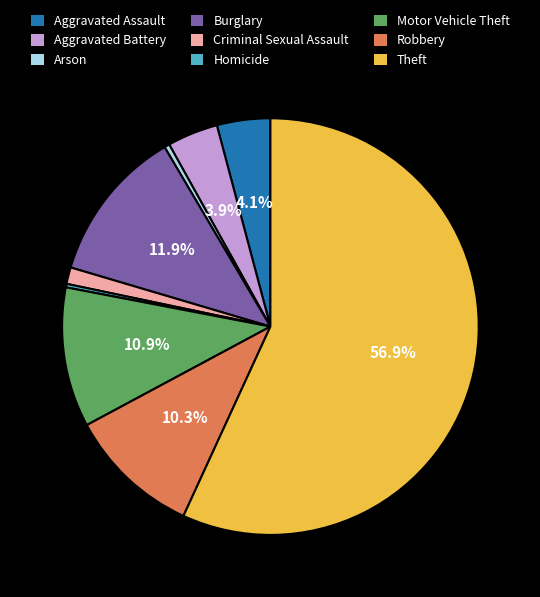

The Criminal Sexual Assault slice represents 1% of the pie. True or false?

True